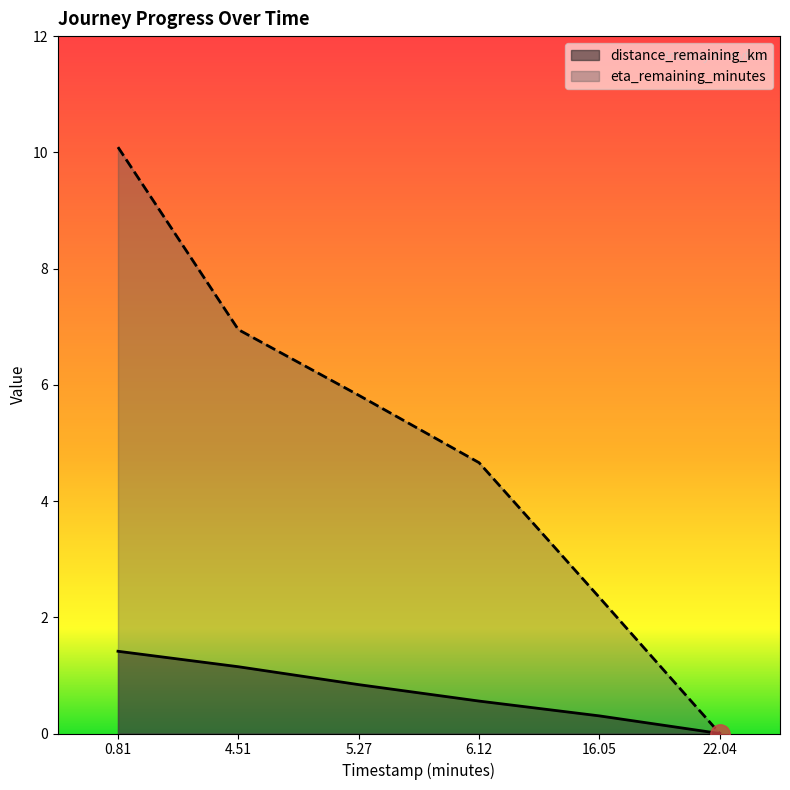

What is the label of the 5th point from the left?

16.05